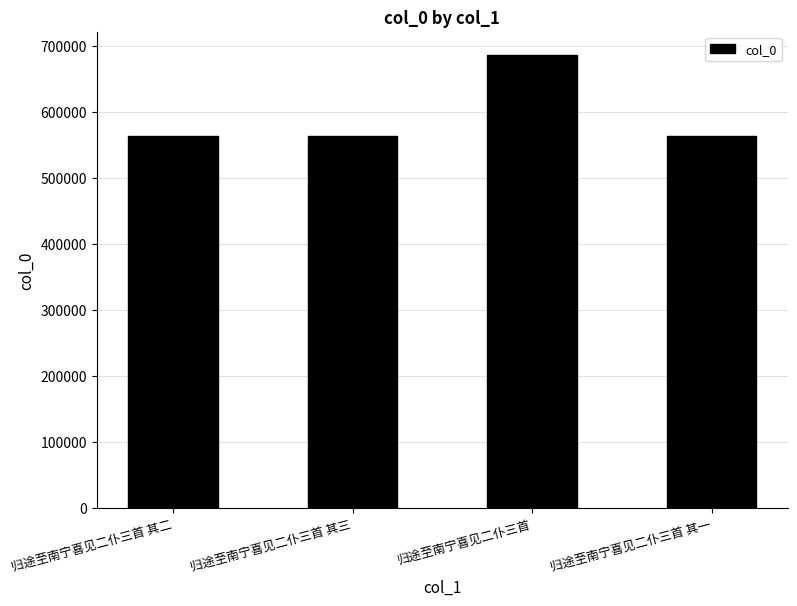

How many distinct data groups are displayed?

1